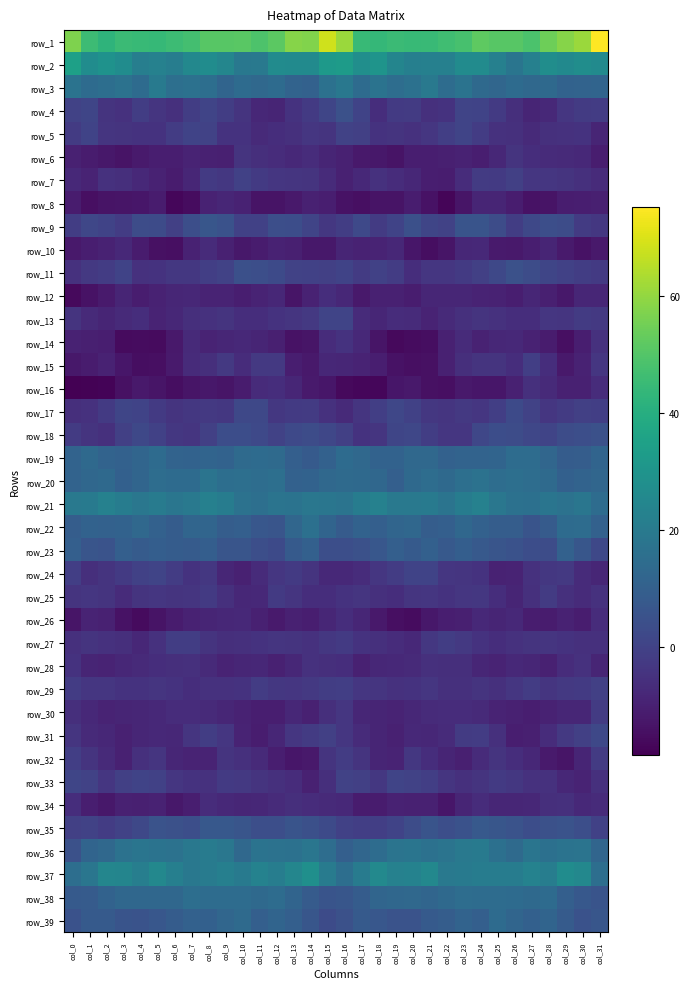

What is the total value across all series at col_19?

22.2